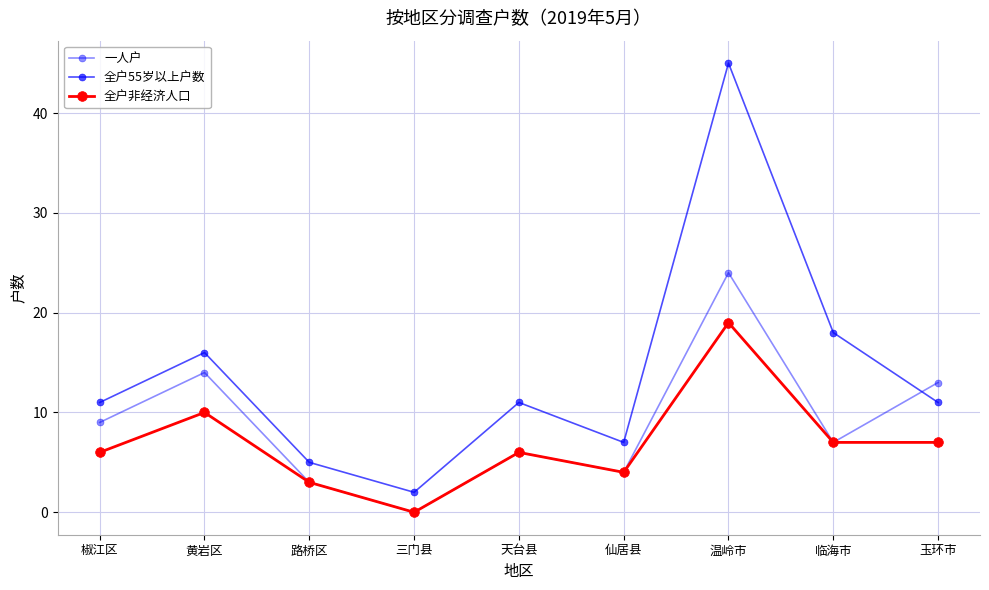

Count the number of categories in the chart.

9